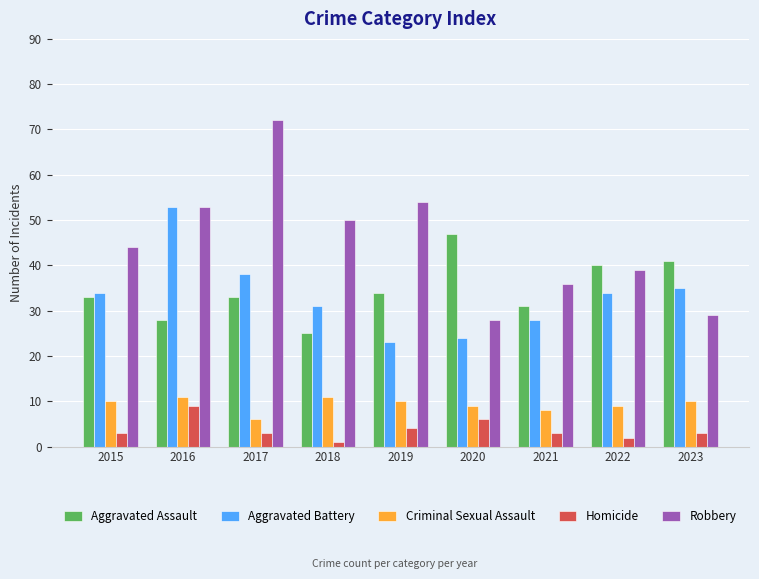

Between 2015 and 2021, which series saw the biggest shift?

Robbery